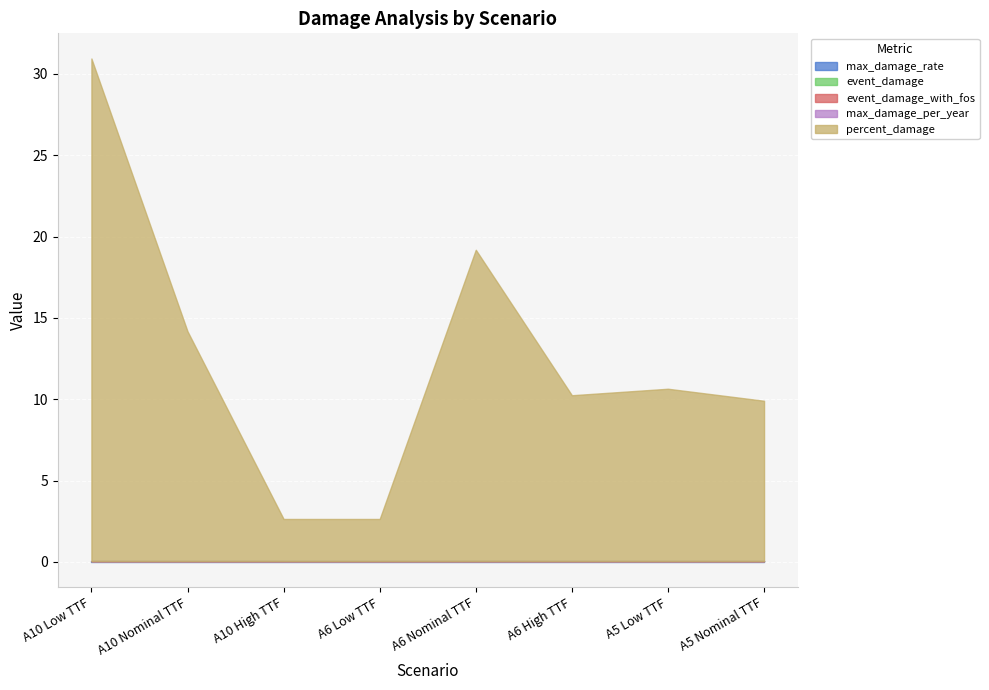

Reading left to right, extract all data points from this chart.

max_damage_rate: 0.0	0.0	0.0	0.0	0.0	0.0	0.0	0.0
event_damage: 0.0	0.0	0.0	0.0	0.0	0.0	0.0	0.0
event_damage_with_fos: 0.0	0.0	0.0	0.0	0.0	0.0	0.0	0.0
max_damage_per_year: 0.0	0.0	0.0	0.0	0.0	0.0	0.0	0.0
percent_damage: 30.9	14.1	2.6	2.6	19.1	10.2	10.6	9.9